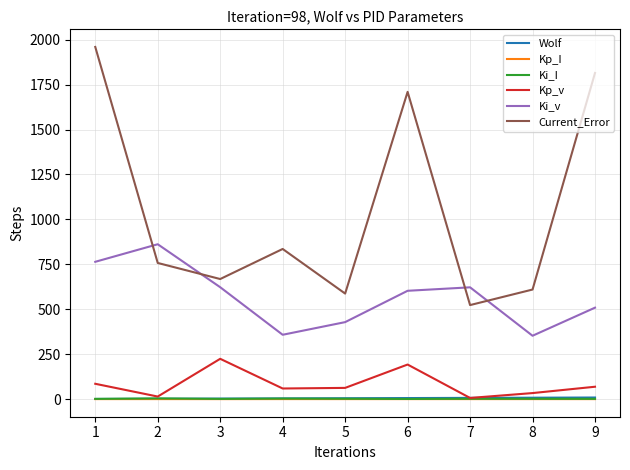

True or false: Ki_v and Current_Error cross at least once.

True